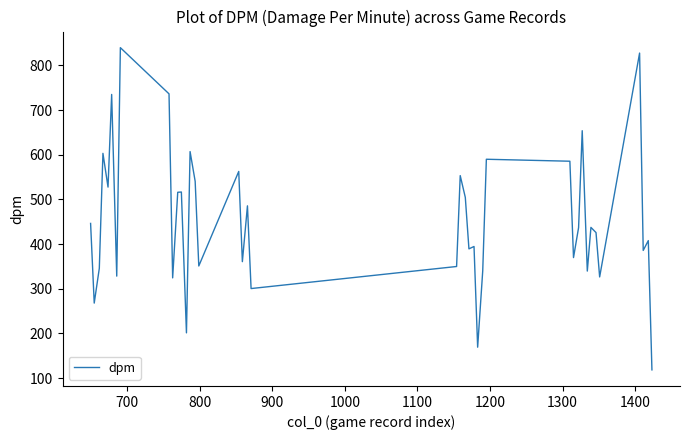

What is the greatest value displayed?

839.9